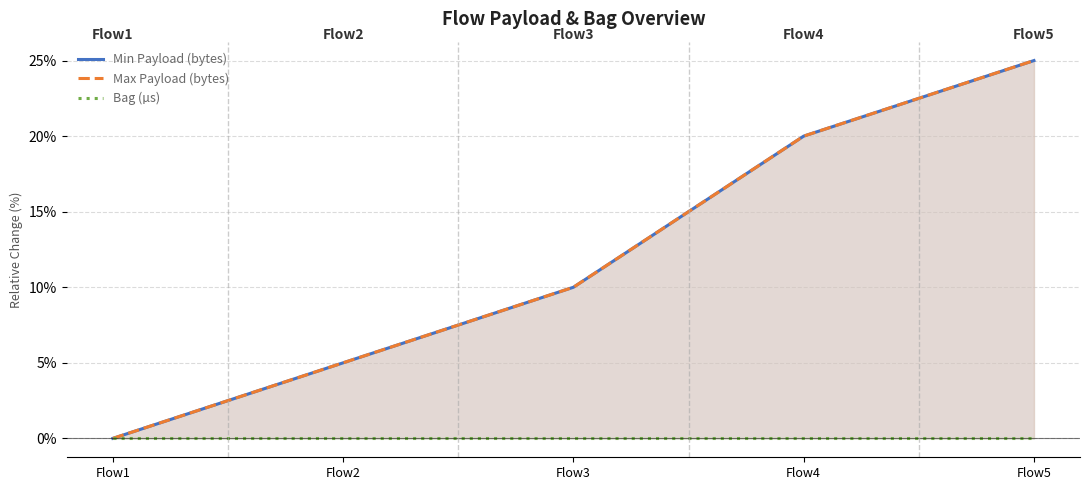

At which label does Bag (µs) reach its minimum?

Flow1